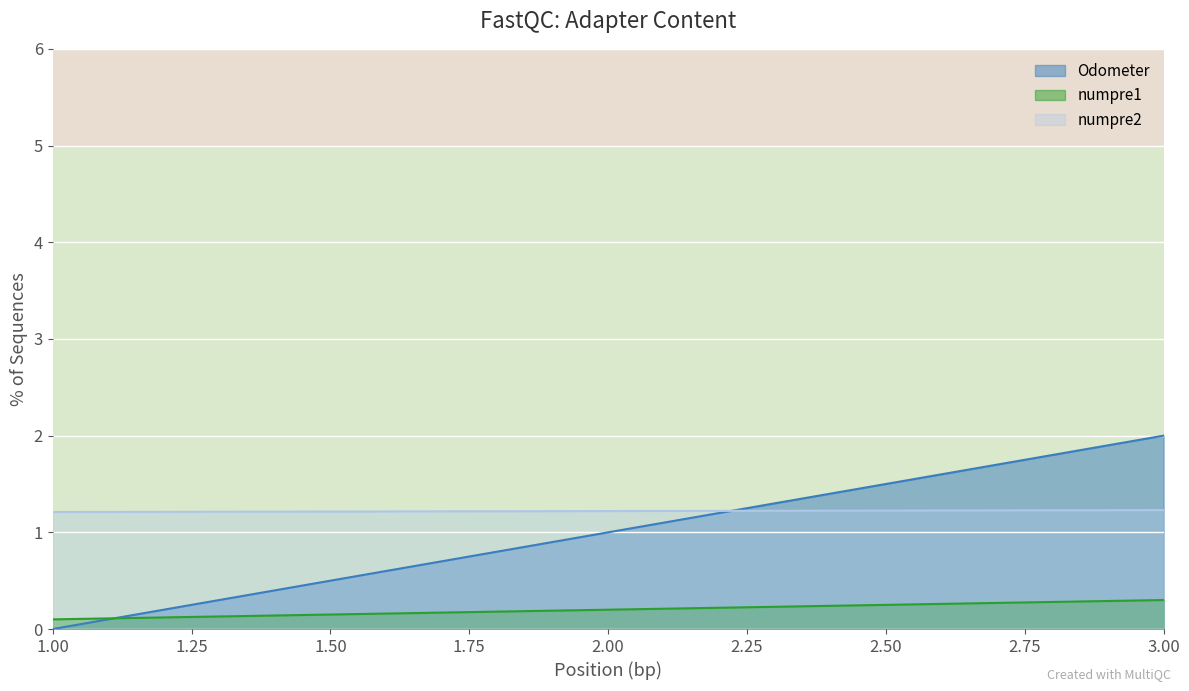

How many Odometer values are between 0 and 2?

3